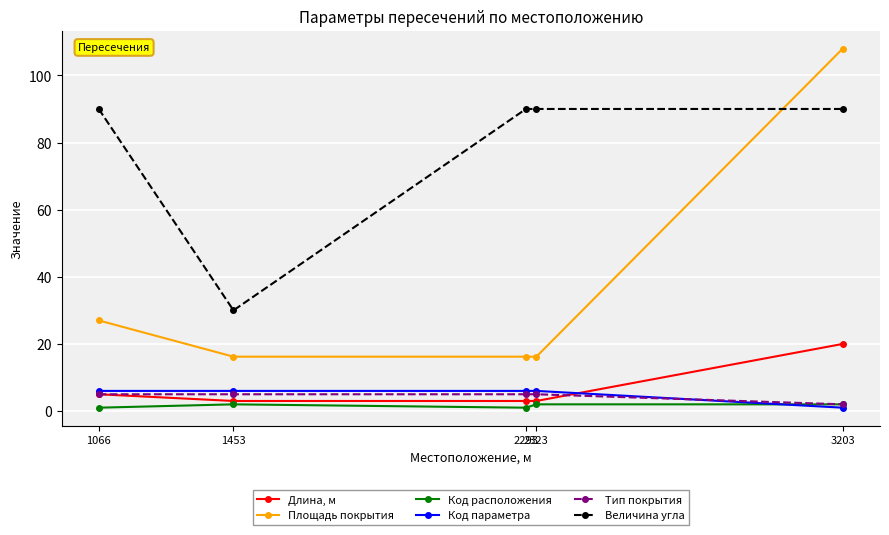

True or false: Площадь покрытия and Код параметра cross at least once.

False